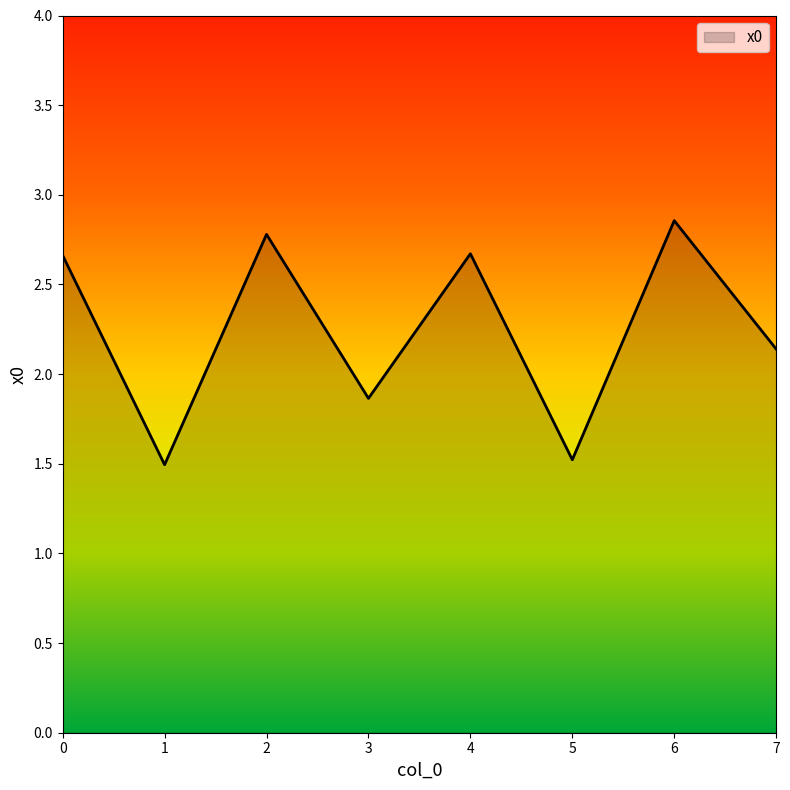

True or false: there are more than 0 points higher than both neighbors.

True